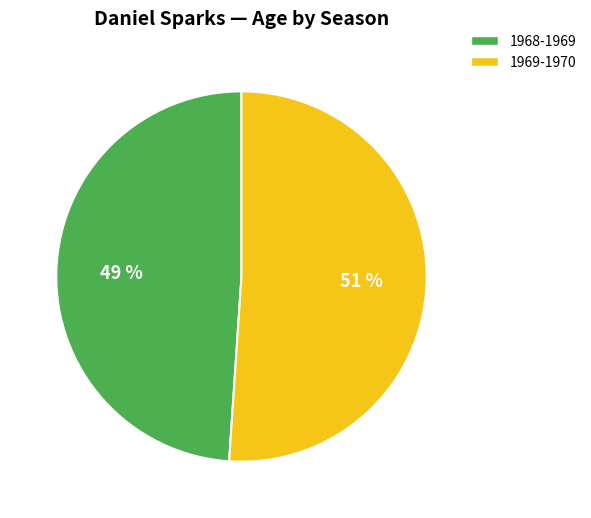

What is the ratio of the value at 1969-1970 to the value at 1968-1969?

1.0